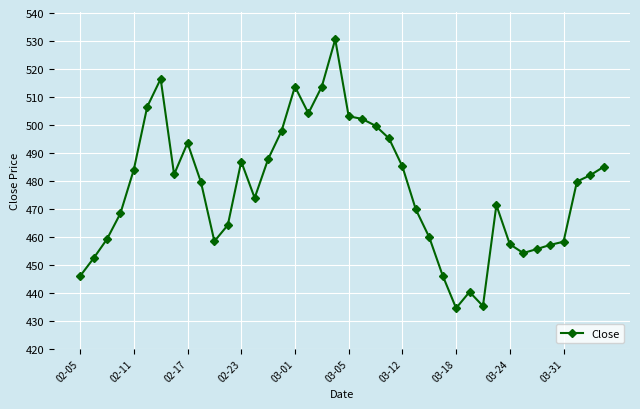

True or false: the data has more than 2 interior local peaks.

True